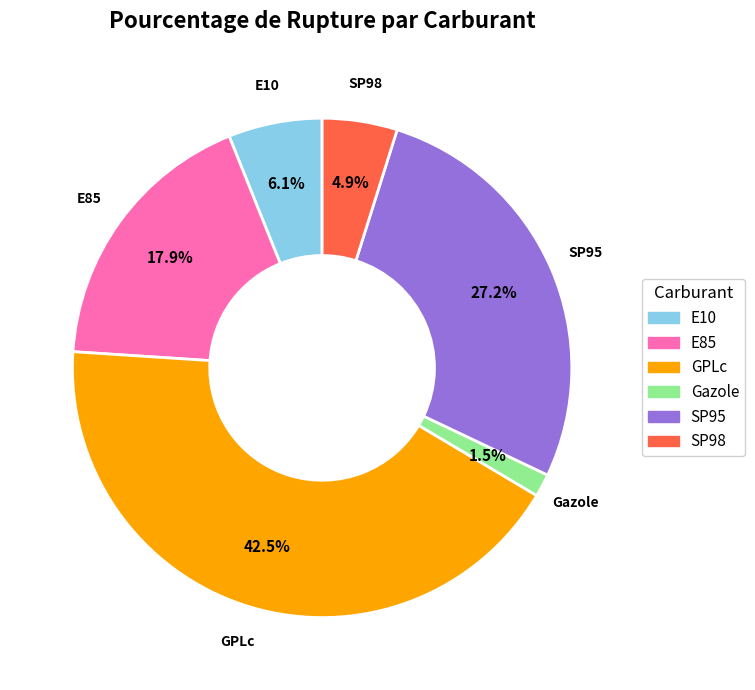

How many slices are in this pie chart?

6